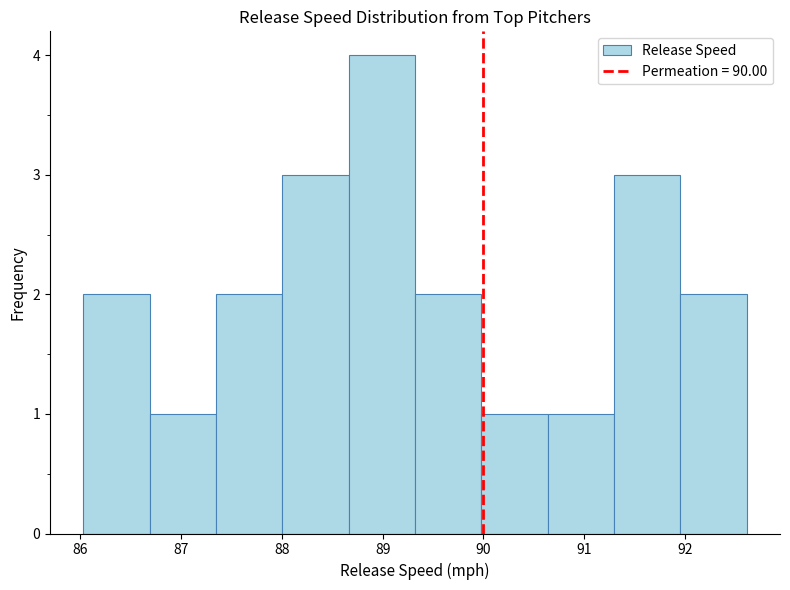

How tall is the bar that spans 92.0 to 92.6 on the x-axis? Neither the bar edges nor the heights are printed on the chart, so give them approximately, as read against the axes.

2